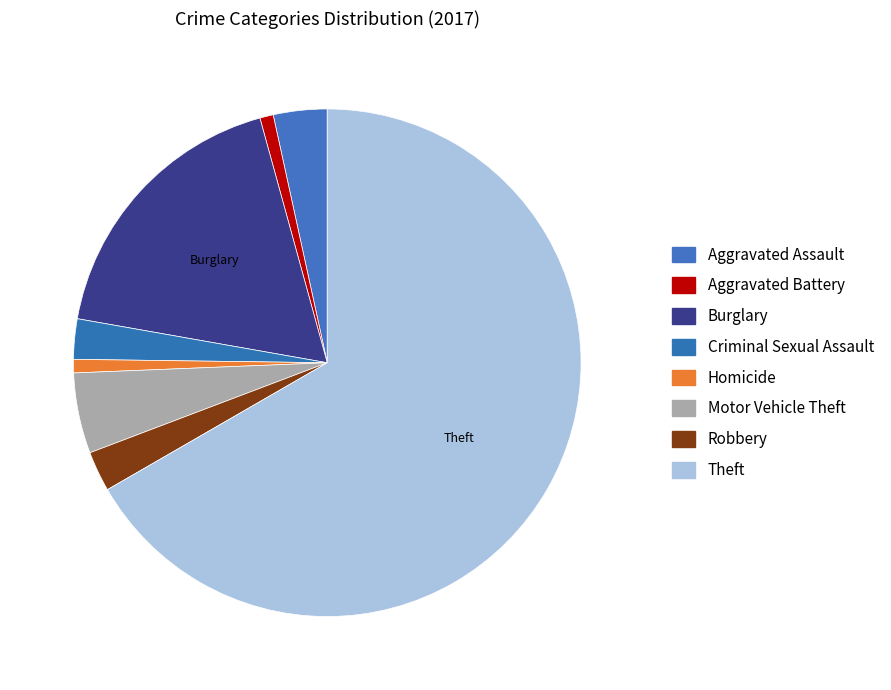

How many slices are in this pie chart?

8